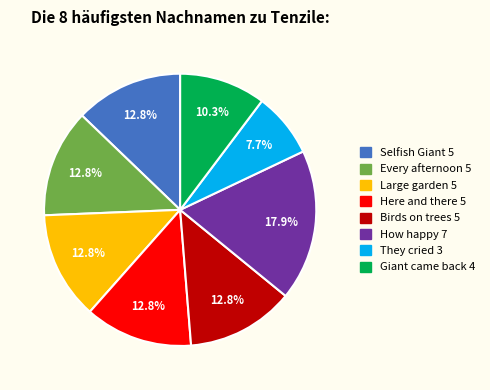

What percentage is NOT represented by Selfish Giant 5?

87.2%